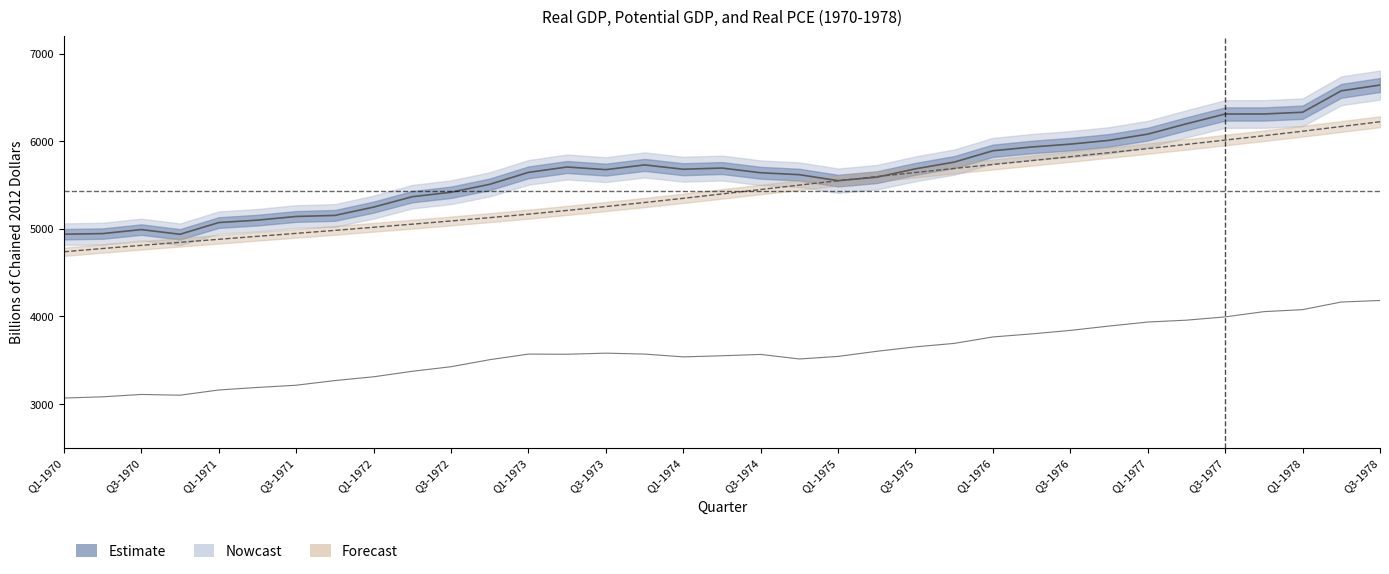

How many values in the Real PCE series are below 3565?

17